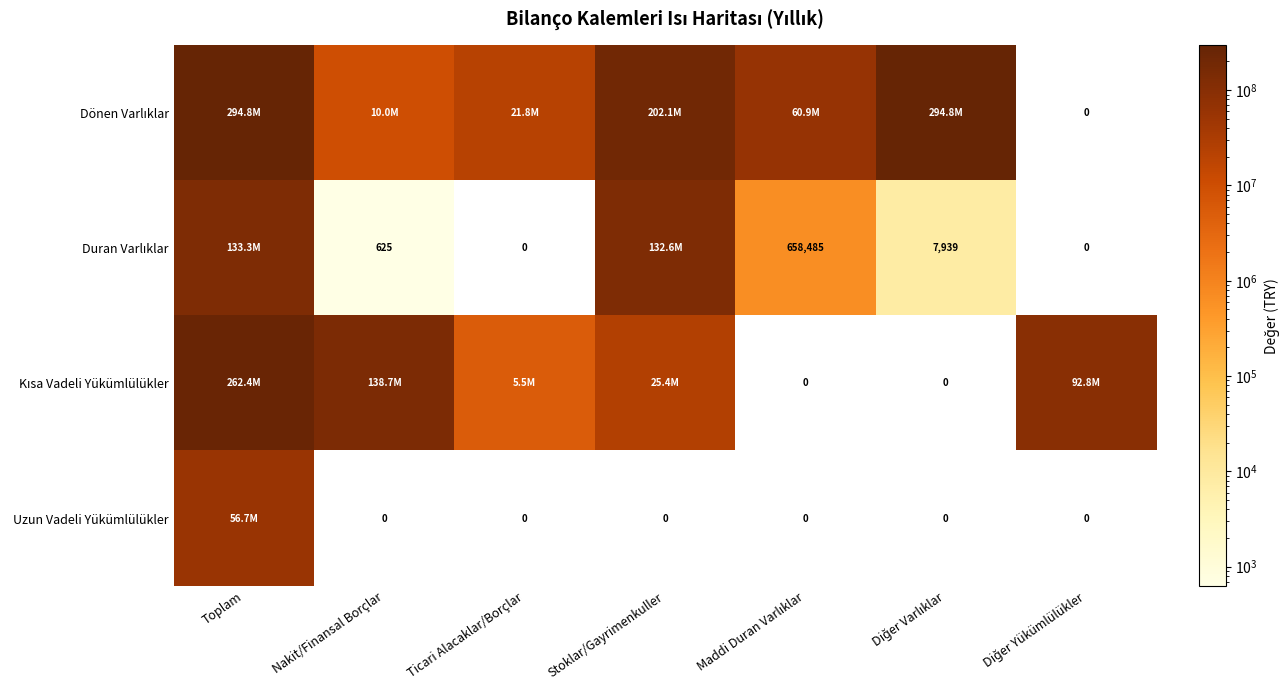

What is the difference between the Kısa Vadeli Yükümlülükler values at Diğer Yükümlülükler and Nakit/Finansal Borçlar?

45903171